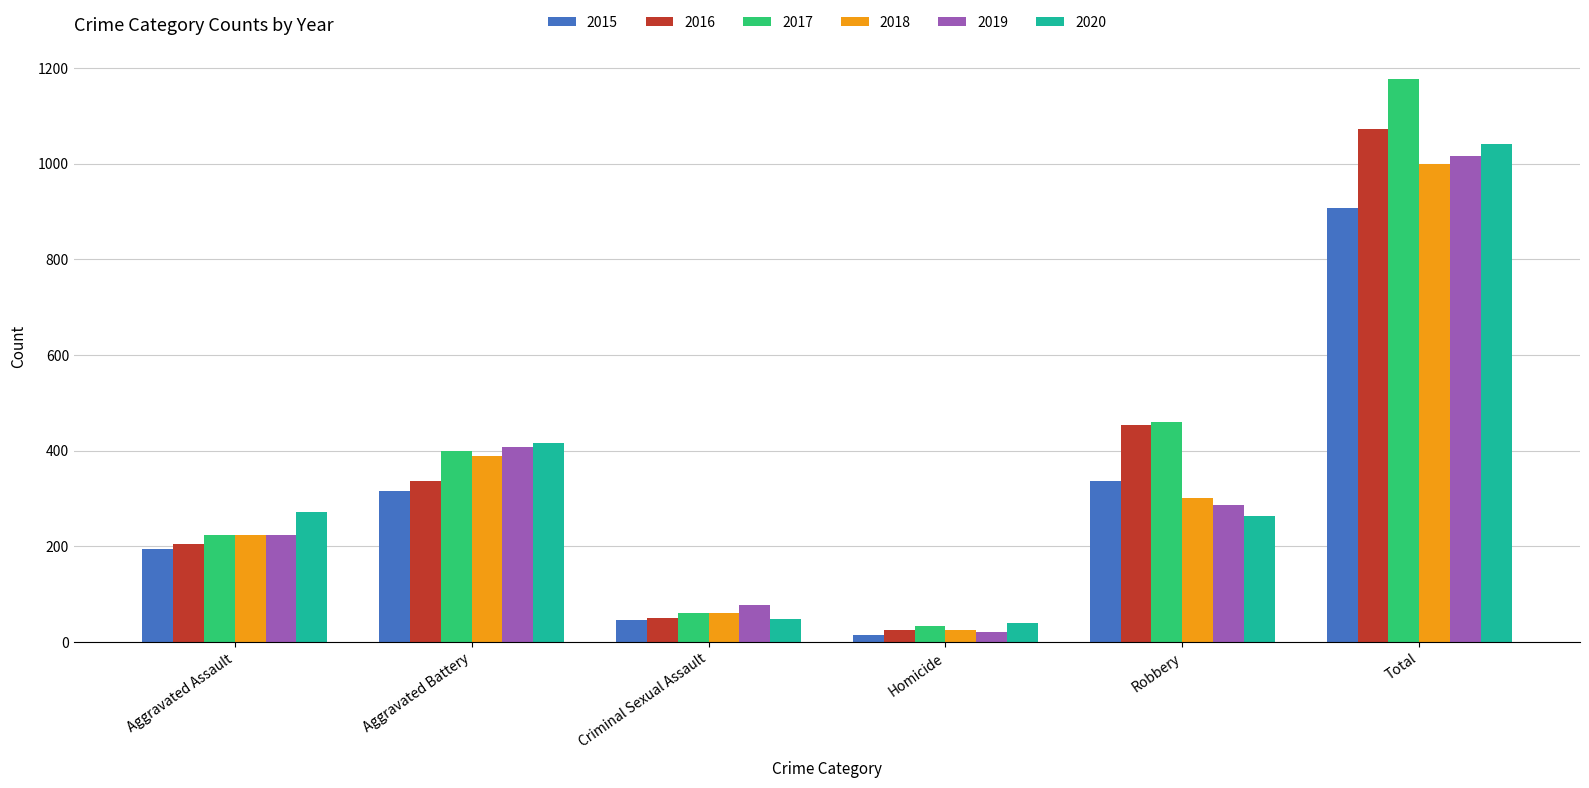

What is the difference between the 2018 values at Robbery and Aggravated Assault?

76